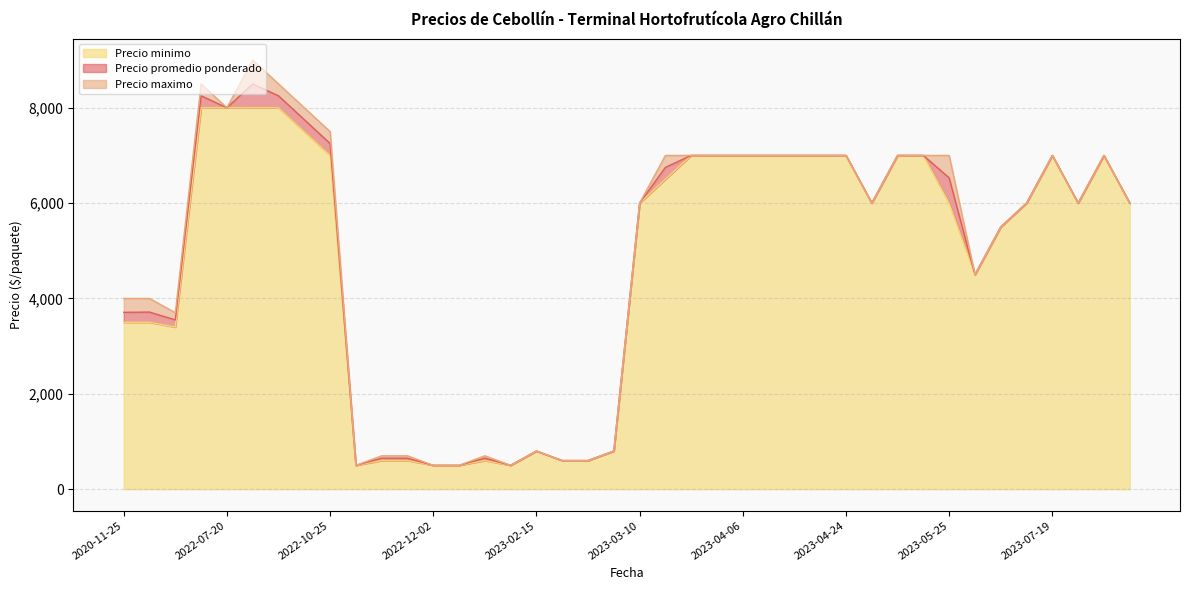

What is the approximate value of Precio minimo at 2023-05-24, to the nearest 100?

7000